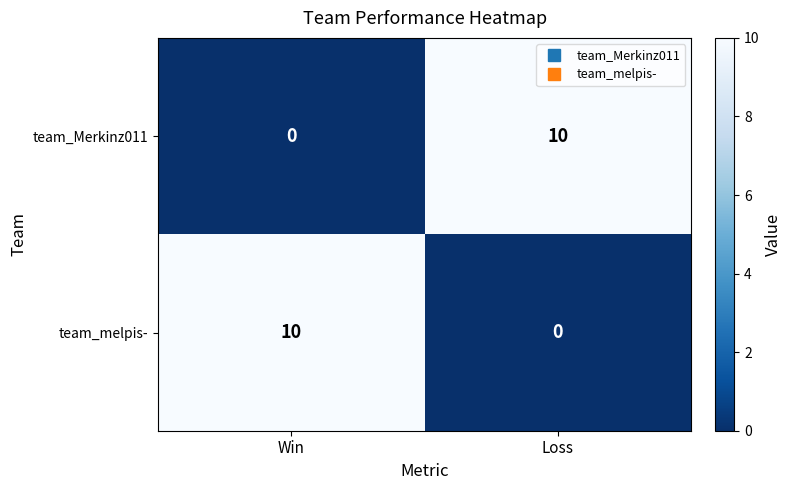

At Win, list the series in order from largest to smallest.

team_melpis-, team_Merkinz011